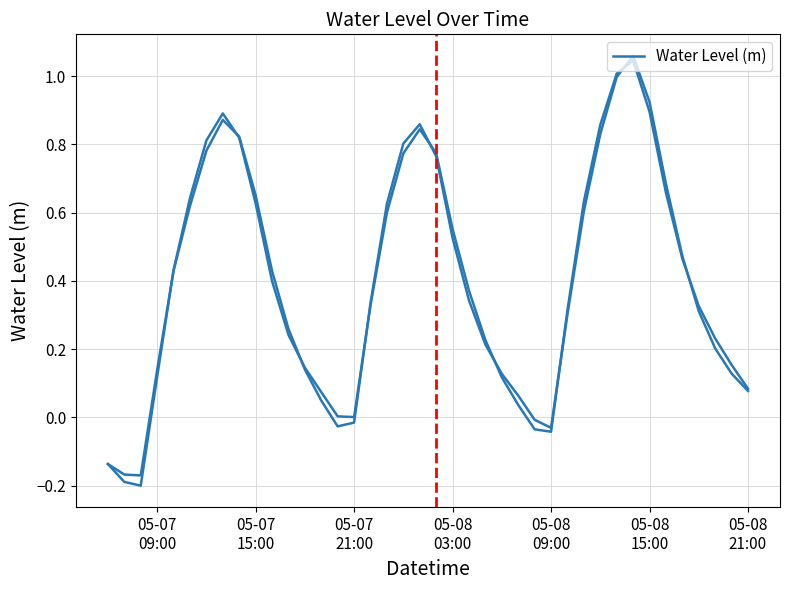

What is the maximum value shown in the chart?

1.1